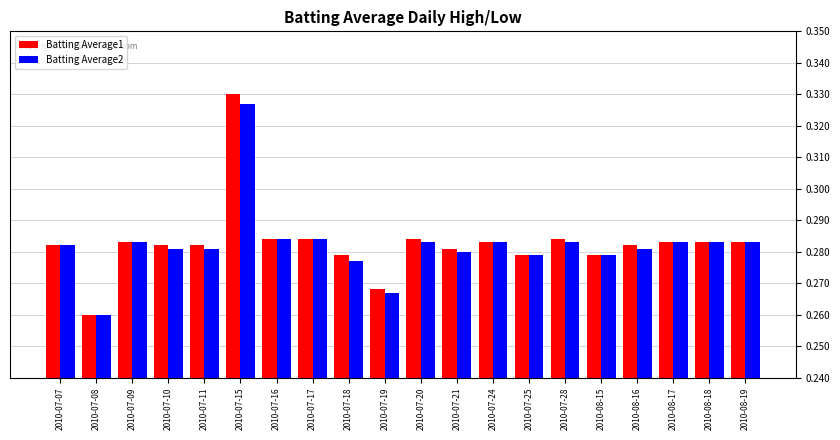

Does the chart contain stacked bars?

No